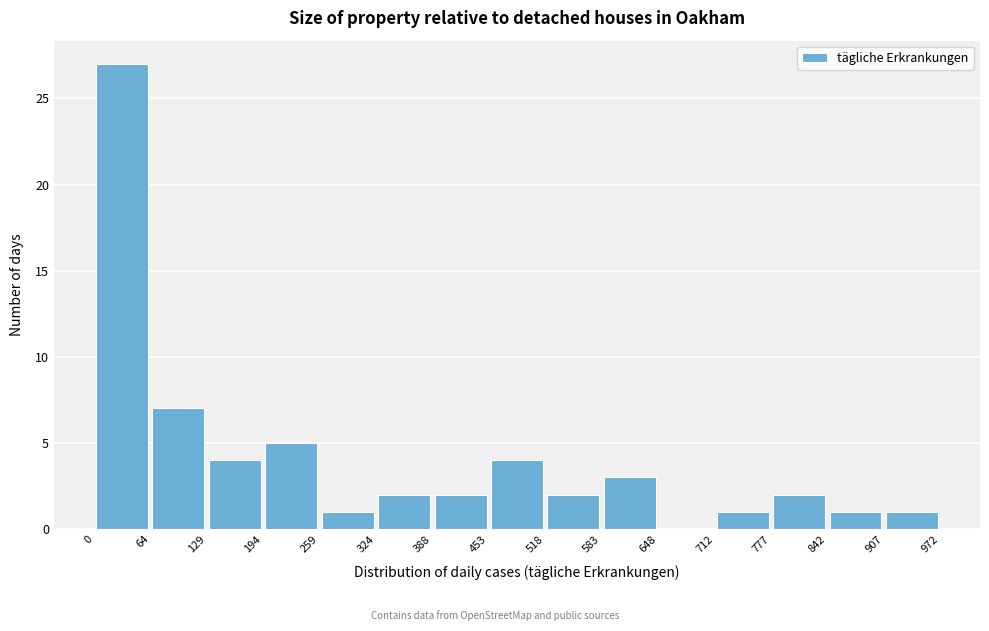

Reading left to right, transcribe this chart: for each bar, give the range it covers on the x-axis and its height. The values are not printed on the chart, so give them approximately, as read against the axis.

0 to 64: 27
64 to 129: 7
129 to 194: 4
194 to 259: 5
259 to 324: 1
324 to 388: 2
388 to 453: 2
453 to 518: 4
518 to 583: 2
583 to 648: 3
648 to 712: 0
712 to 777: 1
777 to 842: 2
842 to 907: 1
907 to 972: 1